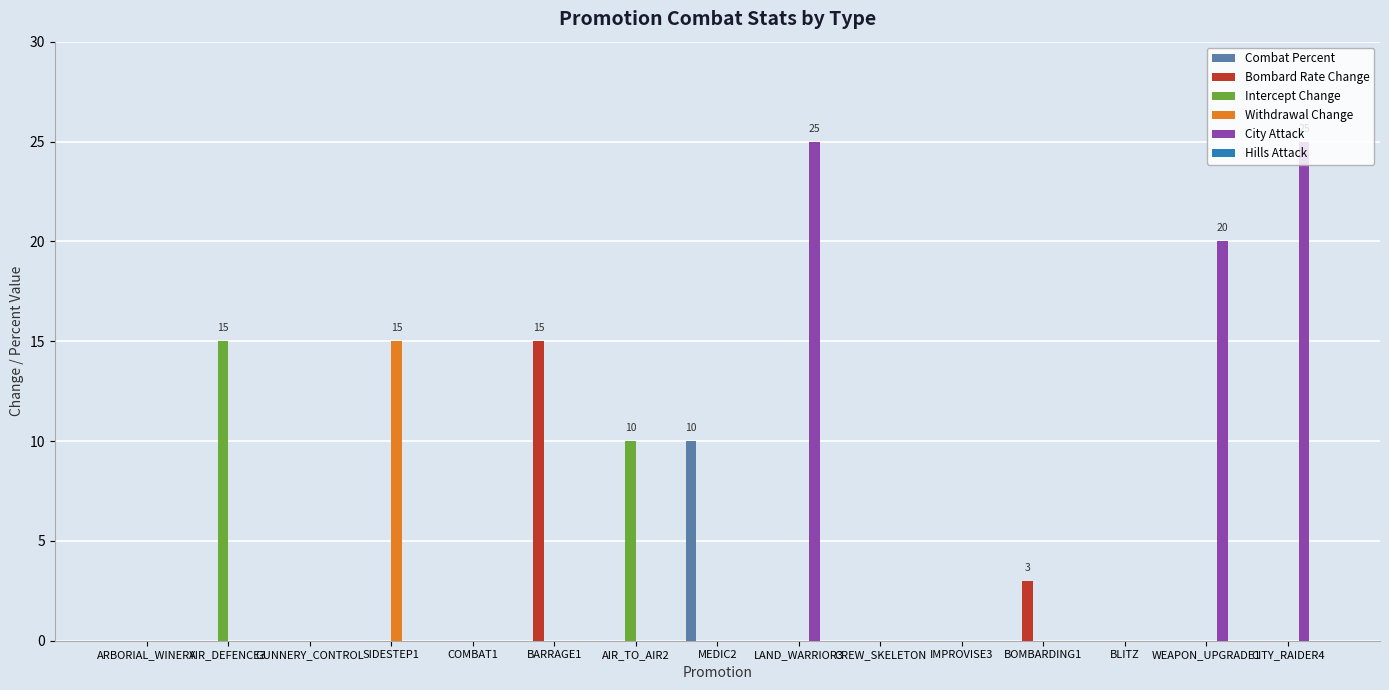

How many data points does each series have?

15